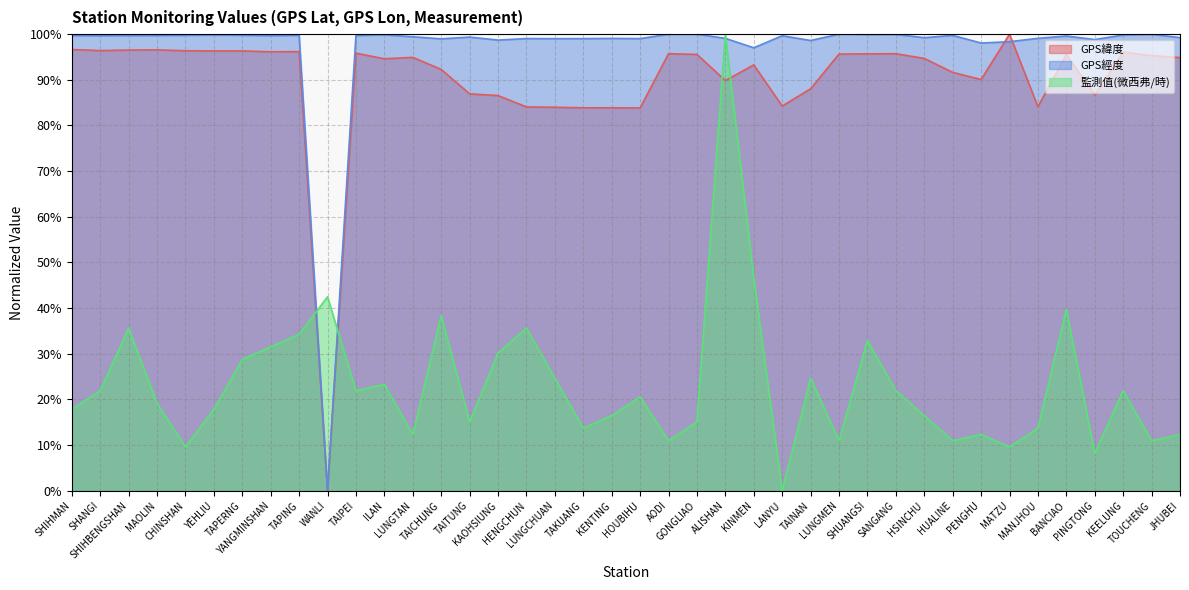

Where is GPS經度 nearest to the value 0?

WANLI